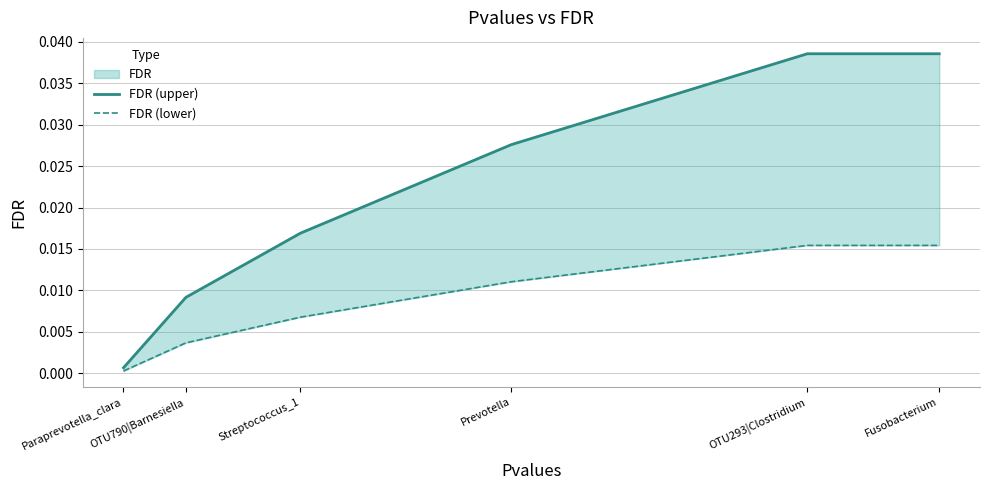

At which label does FDR (upper) reach its peak?

OTU293|Clostridium